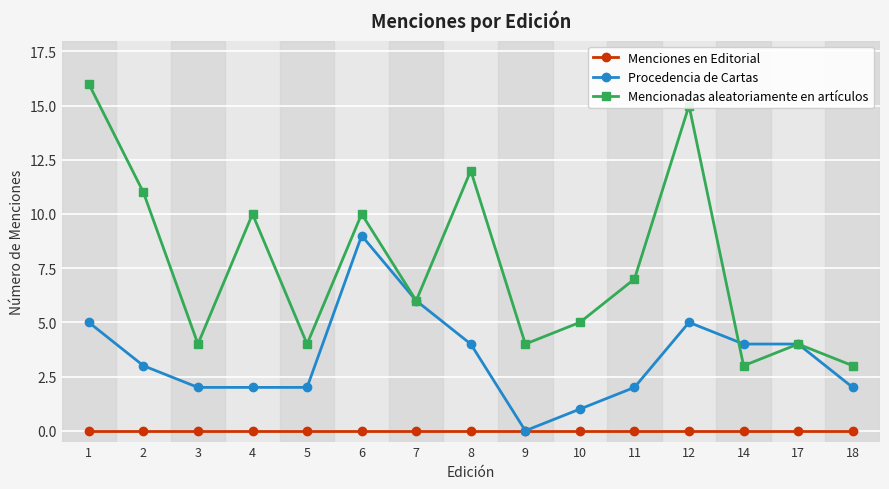

Reading right to left, what are all the values shown in this chart?

Menciones en Editorial: 18=0	17=0	14=0	12=0	11=0	10=0	9=0	8=0	7=0	6=0	5=0	4=0	3=0	2=0	1=0
Procedencia de Cartas: 18=2	17=4	14=4	12=5	11=2	10=1	9=0	8=4	7=6	6=9	5=2	4=2	3=2	2=3	1=5
Mencionadas aleatoriamente en artículos: 18=3	17=4	14=3	12=15	11=7	10=5	9=4	8=12	7=6	6=10	5=4	4=10	3=4	2=11	1=16